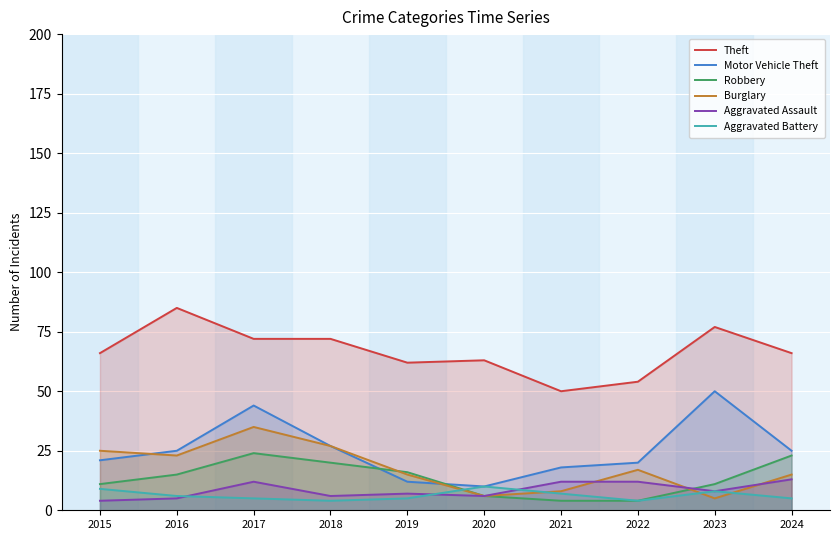

True or false: Motor Vehicle Theft has a value of 21 at 2015.

True